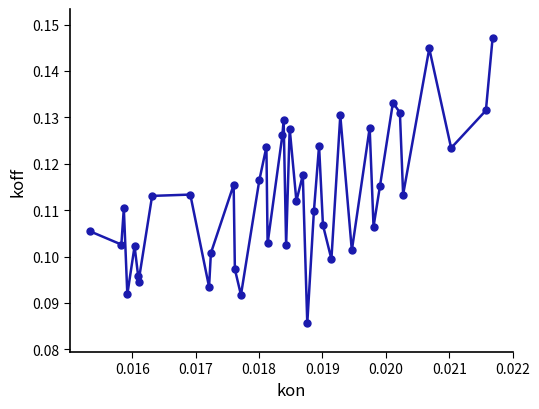

Count the values in the range 0 to 1.

40